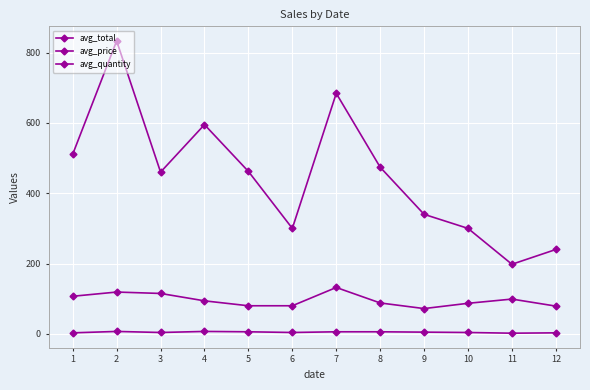

What is the greatest value displayed?

833